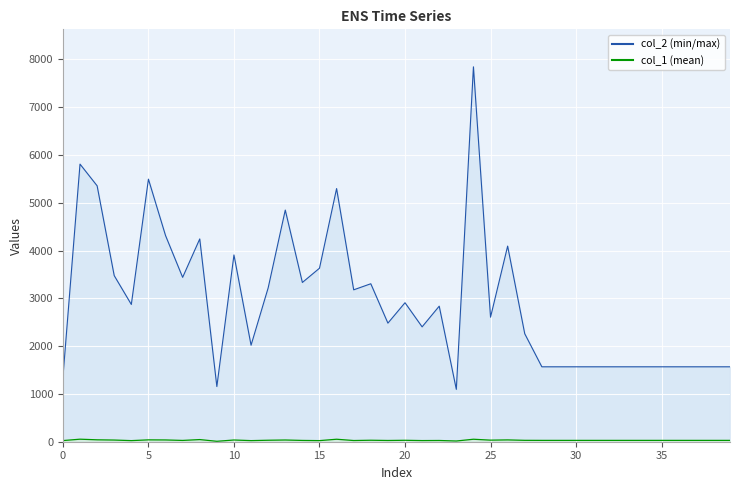

Rank the series by their average value, from highest to lowest.

col_2, col_1